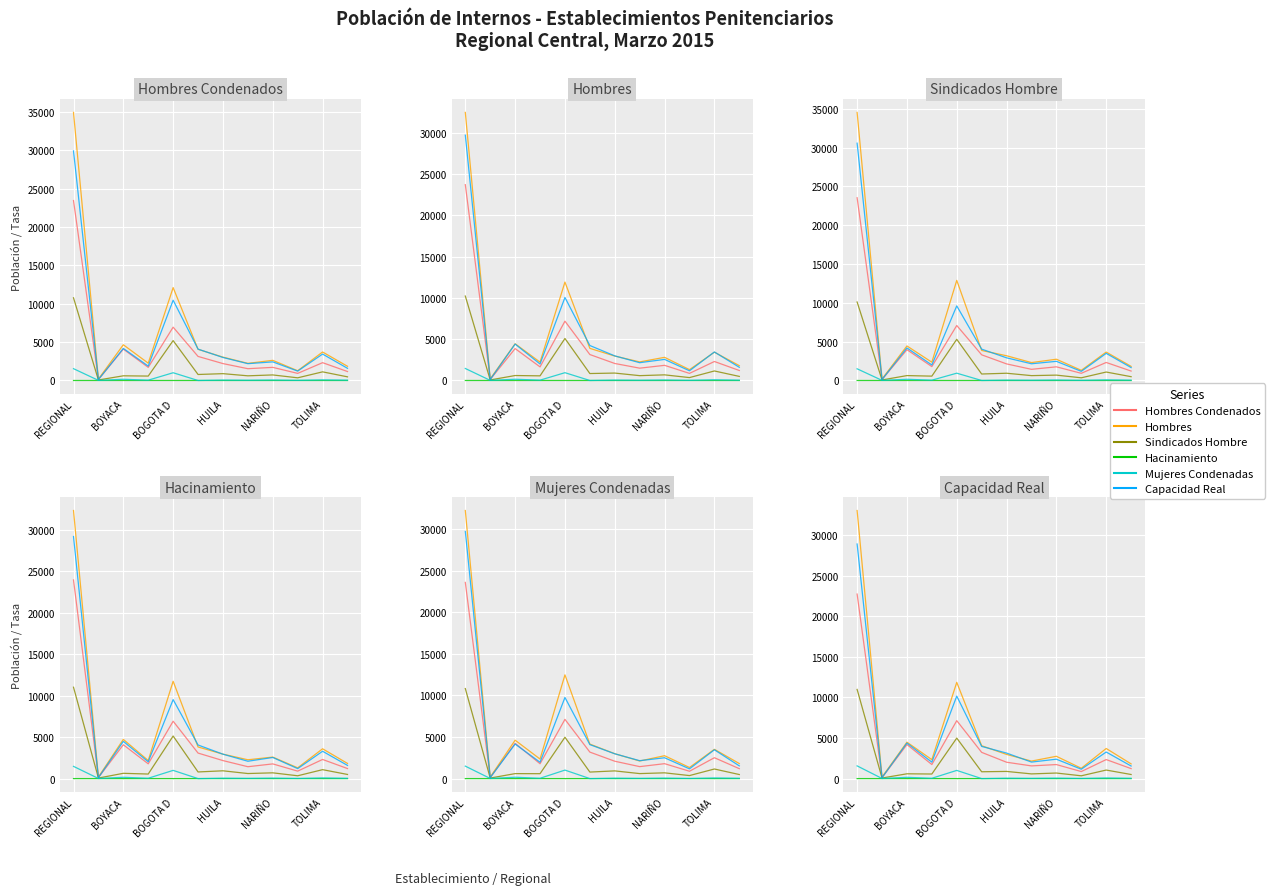

Reading left to right, list all the values displayed in this chart.

Hombres Condenados: 22746.8	118.7	4198.6	1734.9	7142.4	3234.1	2017.1	1565.0	1729.1	868.6	2345.0	1232.1
Hombres: 33047.2	188.0	4490.1	2336.0	11866.5	4052.8	2981.0	2159.5	2749.7	1271.0	3710.3	1811.5
Sindicados Hombre: 10991.2	71.0	591.0	564.9	4993.2	841.8	884.1	579.2	685.6	343.9	1052.9	504.7
Hacinamiento: 0.2	0.7	0.1	0.2	0.4	-0.0	0.2	0.2	0.3	0.4	0.2	0.1
Mujeres Condenadas: 1567.4	14.4	158.3	39.5	1009.1	0.0	50.5	31.3	59.8	20.2	77.0	39.1
Capacidad Real: 28918.3	112.4	4379.5	2025.6	10167.7	3965.5	3147.2	2034.8	2390.7	1155.6	3275.3	1550.7